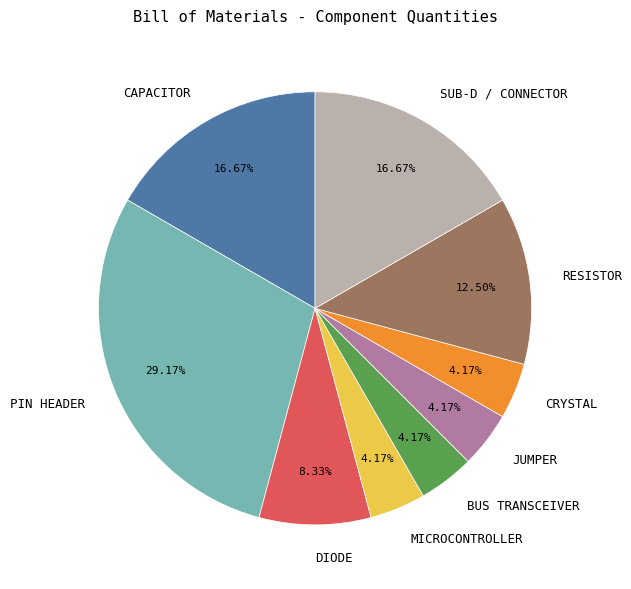

Is there any slice that represents more than half of the pie?

No